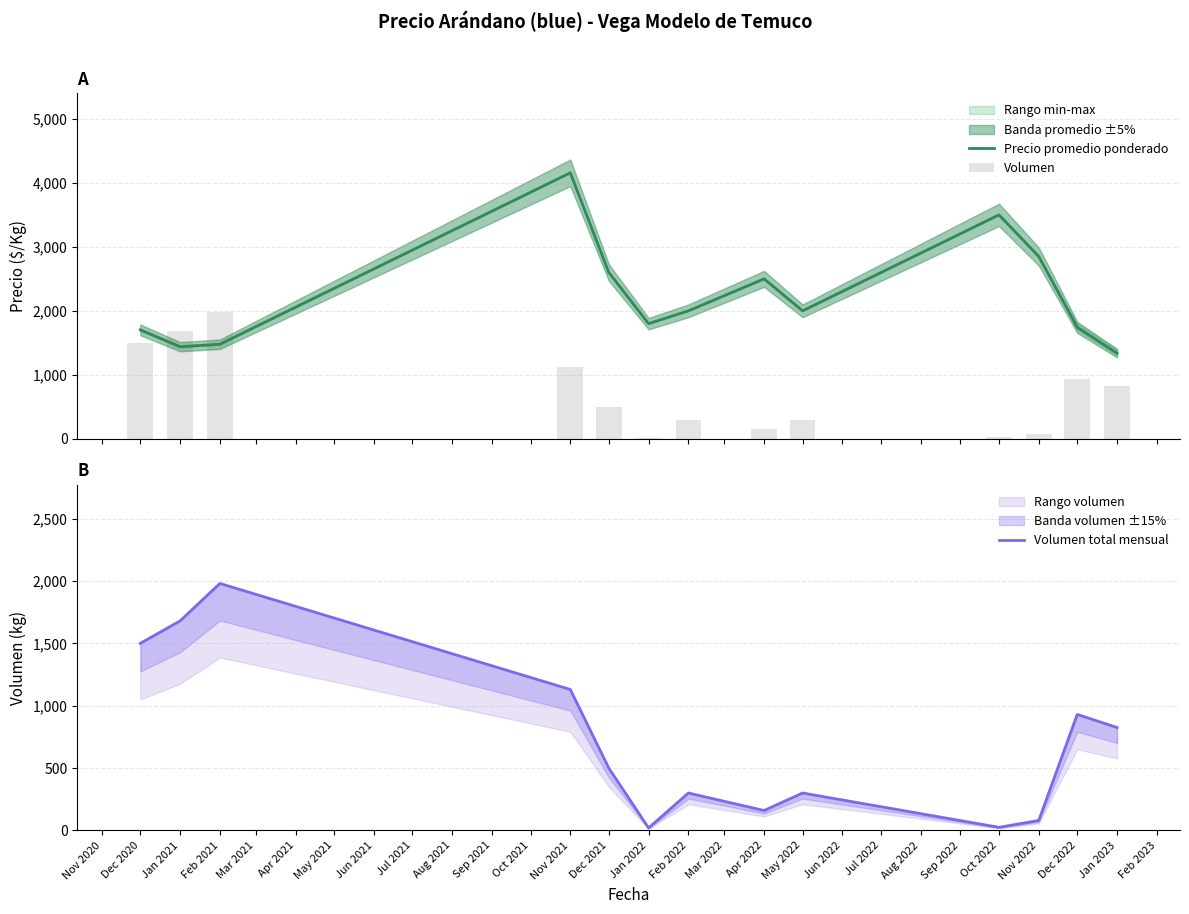

What is the maximum value for Precio promedio ponderado?

4157.1